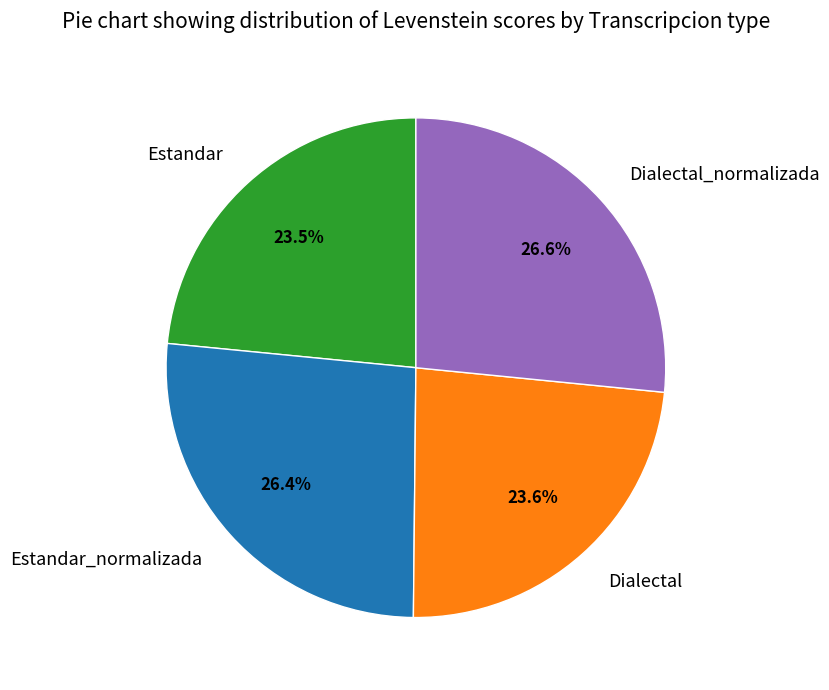

Which has a higher value, Dialectal_normalizada or Dialectal?

Dialectal_normalizada